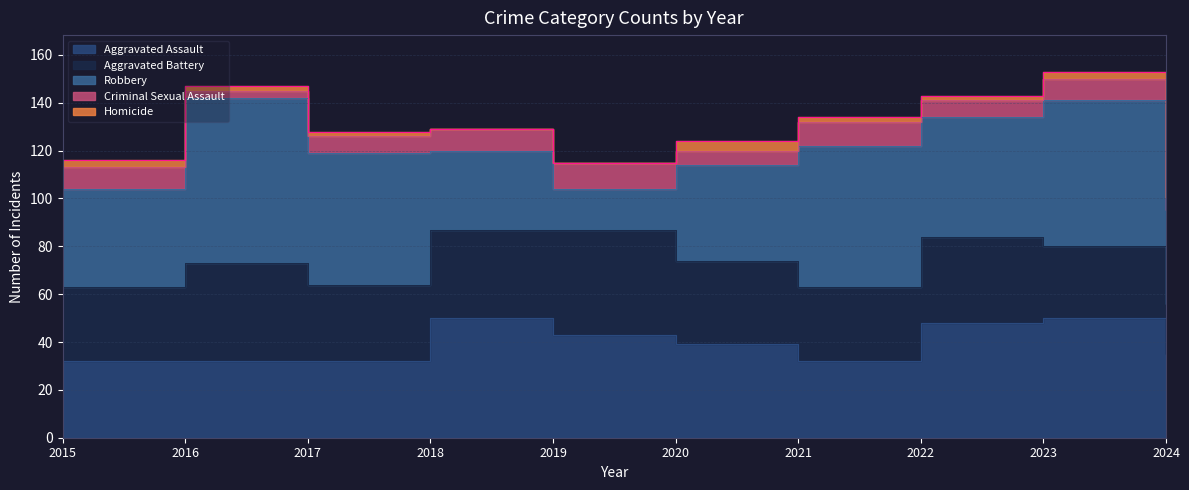

Which category has the lowest value in the Aggravated Battery series?

2024